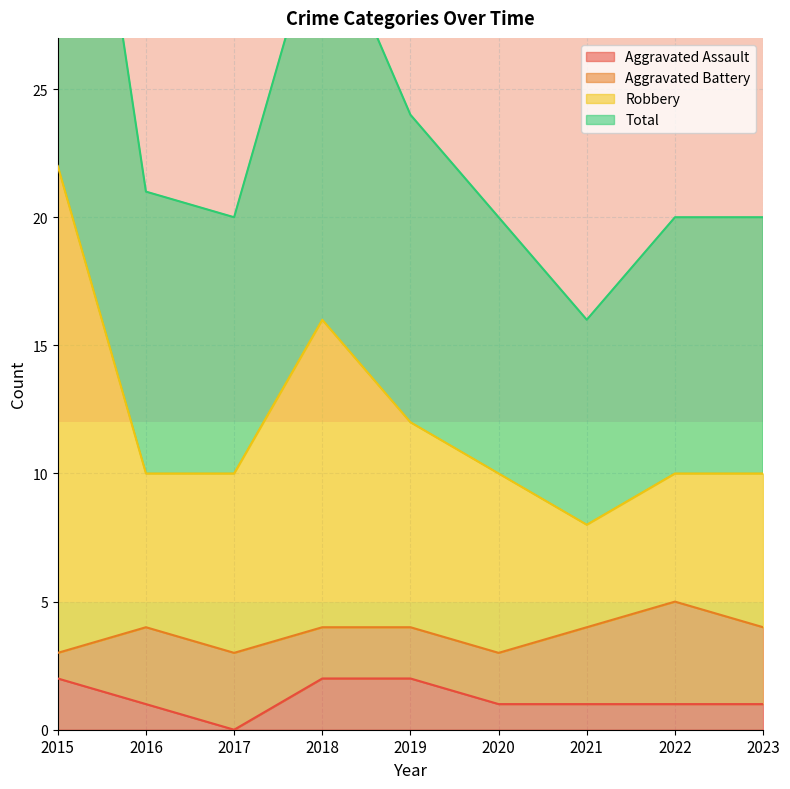

At which label does Robbery reach its minimum?

2021